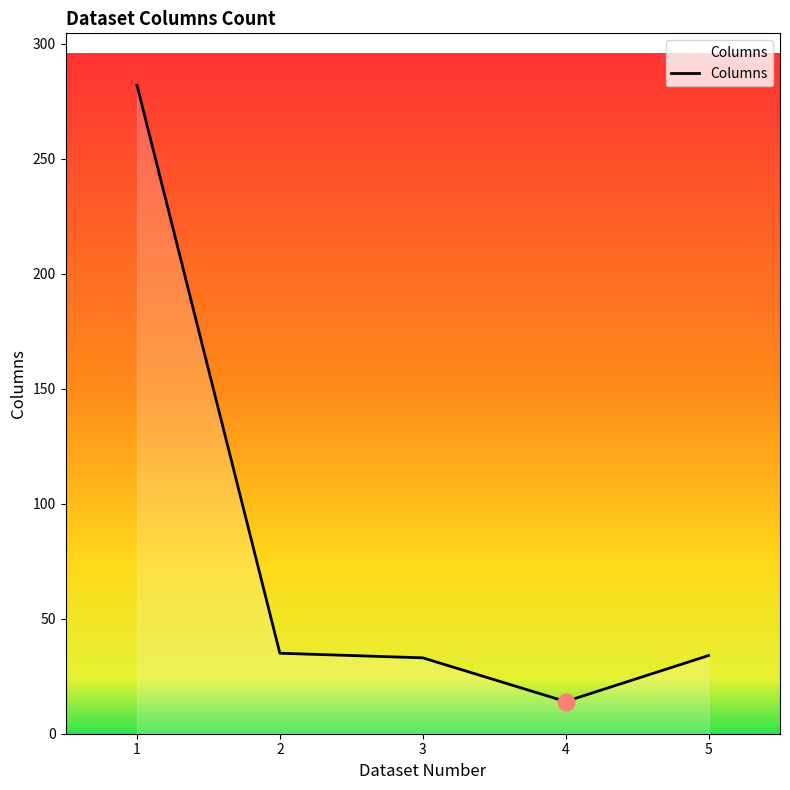

The chart shows a value of 282 at 1. True or false?

True